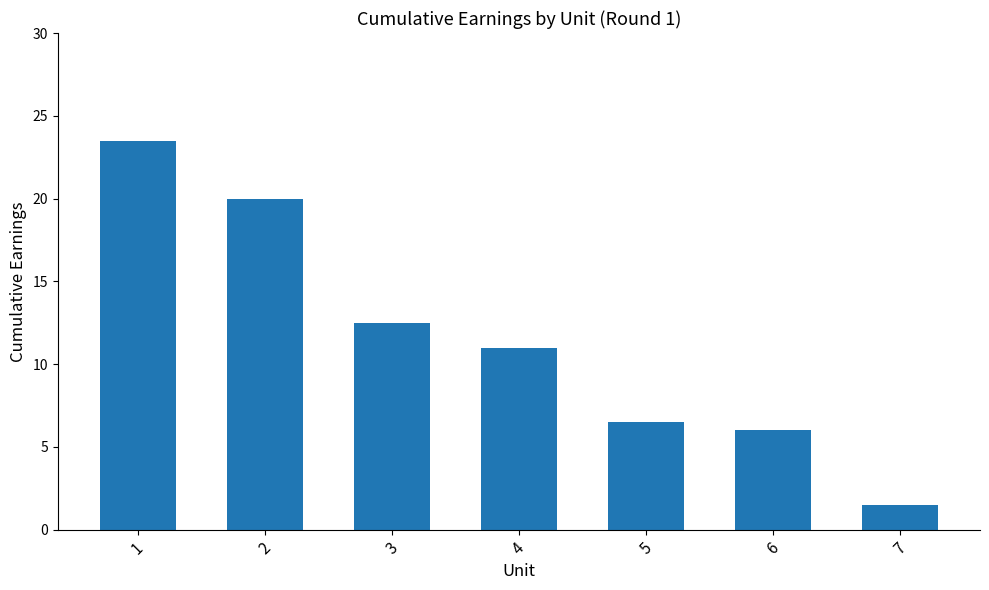

What is the maximum value shown in the chart?

23.5